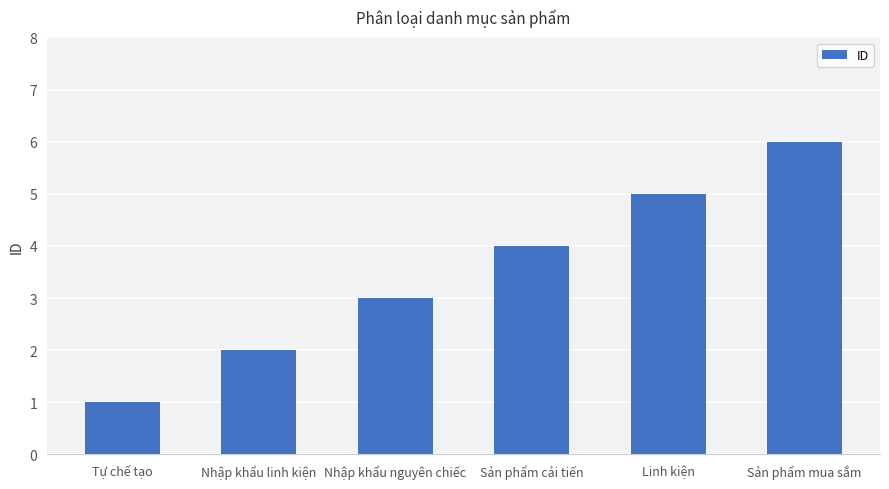

What position from the right is Tự chế tạo?

6